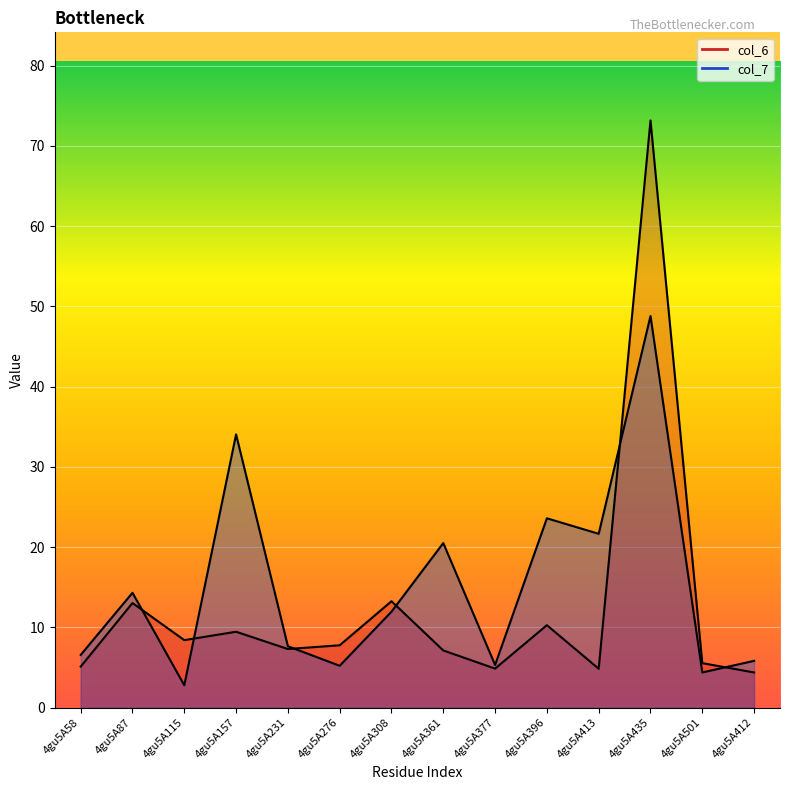

Reading right to left, what are all the values shown in this chart?

col_6: 4gu5A412=4.4	4gu5A501=5.6	4gu5A435=73.2	4gu5A413=4.9	4gu5A396=10.3	4gu5A377=4.9	4gu5A361=7.1	4gu5A308=13.3	4gu5A276=7.8	4gu5A231=7.3	4gu5A157=9.5	4gu5A115=8.4	4gu5A87=13.0	4gu5A58=5.1
col_7: 4gu5A412=5.8	4gu5A501=4.4	4gu5A435=48.8	4gu5A413=21.7	4gu5A396=23.6	4gu5A377=5.3	4gu5A361=20.5	4gu5A308=12.0	4gu5A276=5.2	4gu5A231=7.7	4gu5A157=34.1	4gu5A115=2.8	4gu5A87=14.3	4gu5A58=6.6